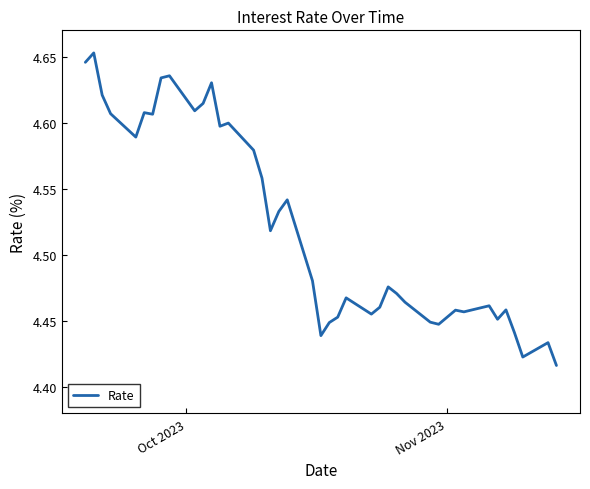

How many lines are shown in the chart?

1